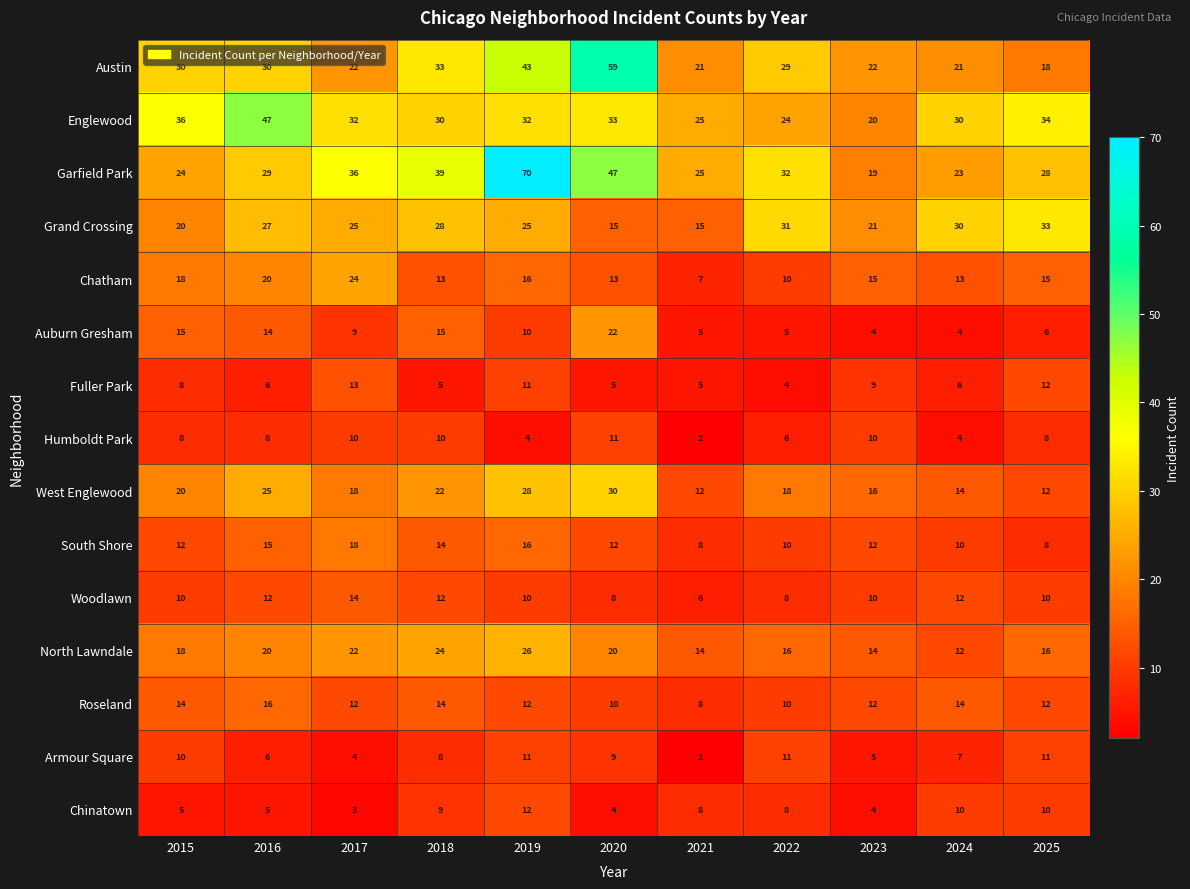

Between 2023 and 2024, which series saw the biggest shift?

Englewood